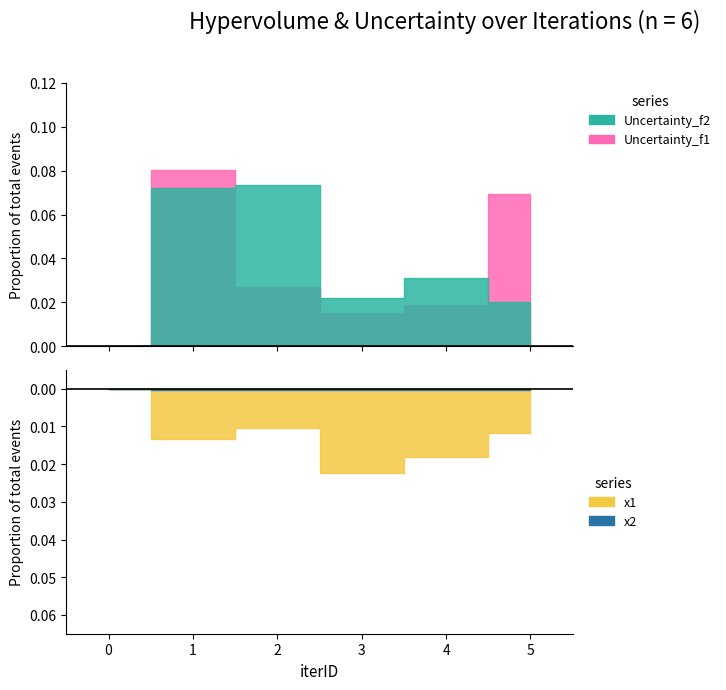

What is the value of the Uncertainty_f2 point at the 2nd from the left?

0.1